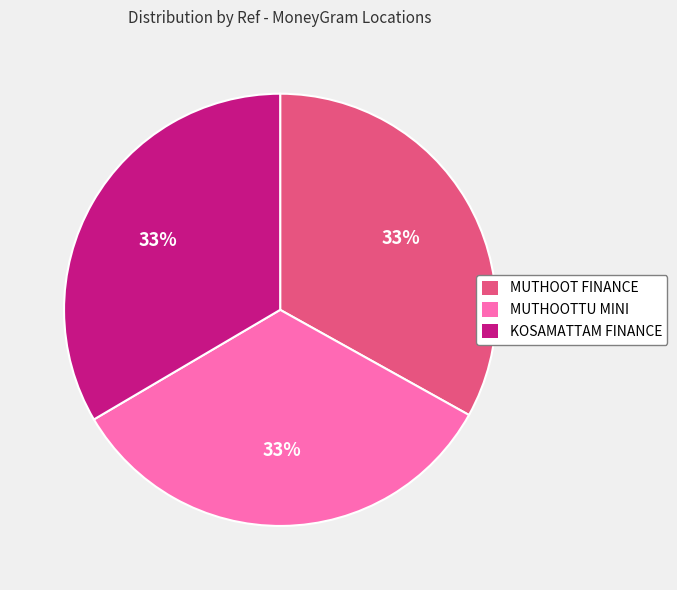

How many slices are in this pie chart?

3